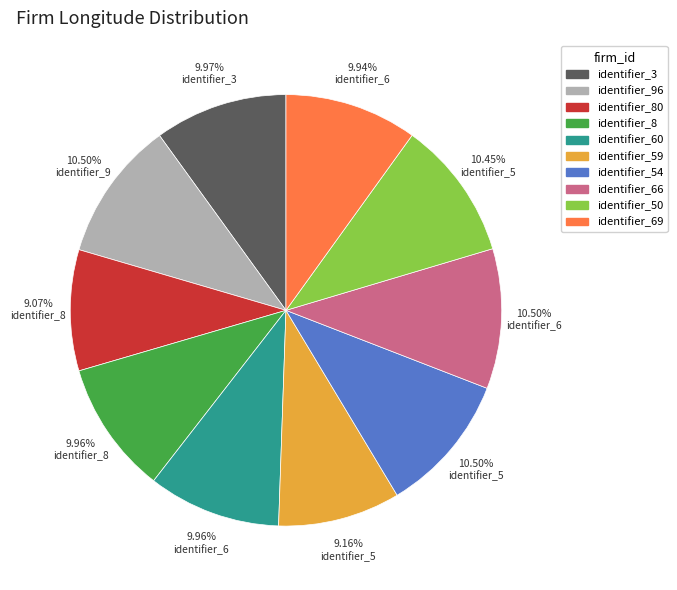

Is there a majority slice in this chart?

No